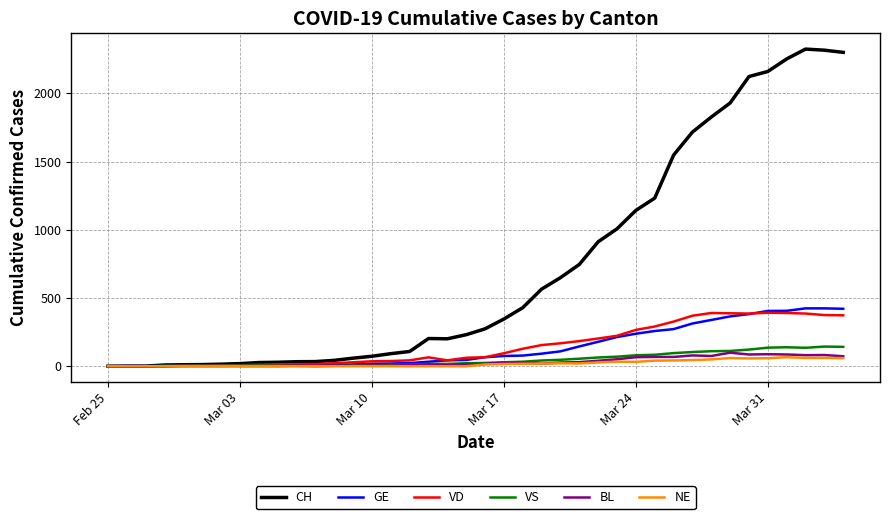

What is the maximum value for CH?

2324